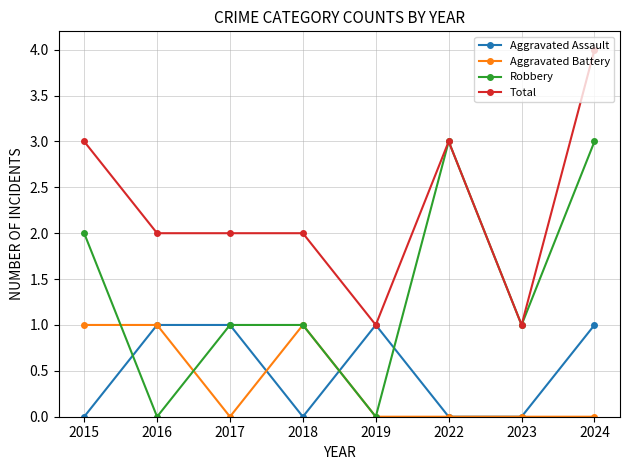

How many lines are shown in the chart?

4